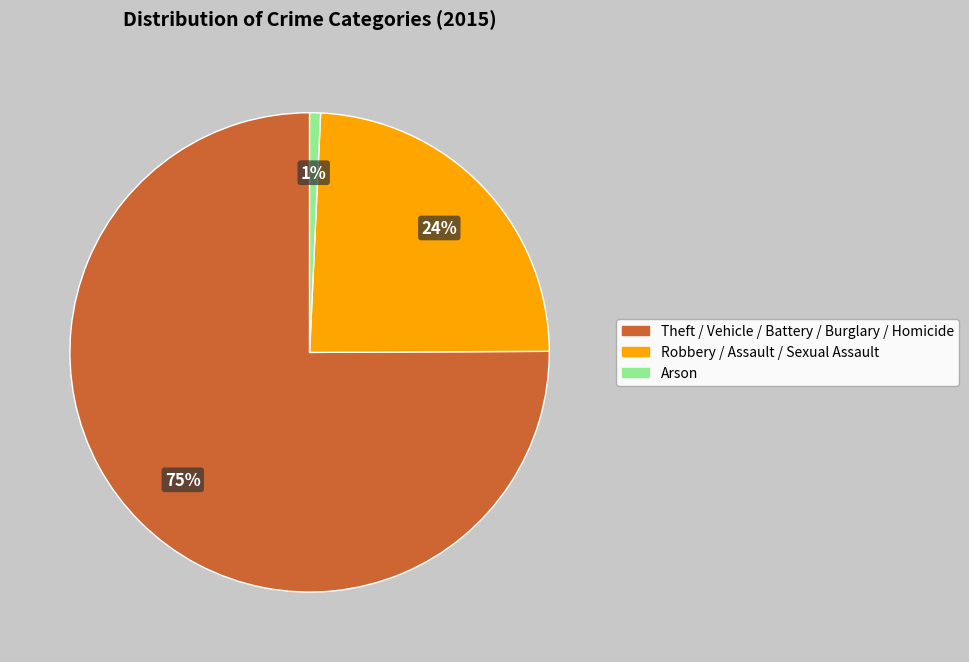

To the nearest percent, what is the difference between the Arson and Robbery / Assault / Sexual Assault slice percentages?

23%